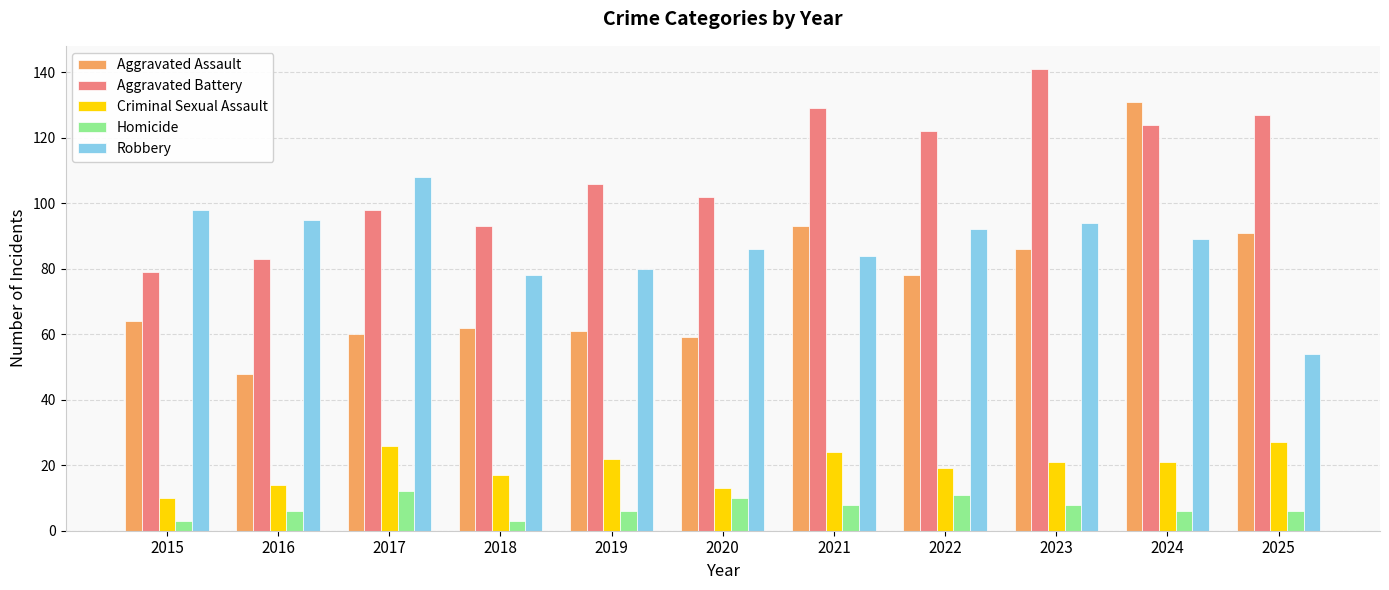

The Aggravated Assault series shows 78 at 2022. True or false?

True